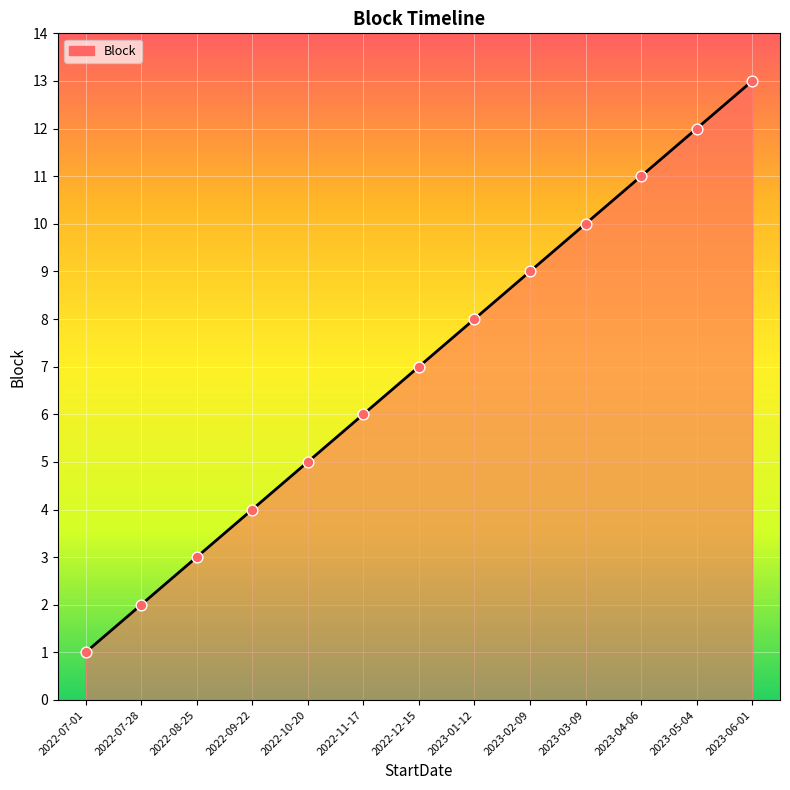

What is the ratio of the value at 2023-03-09 to the value at 2023-02-09?

1.1